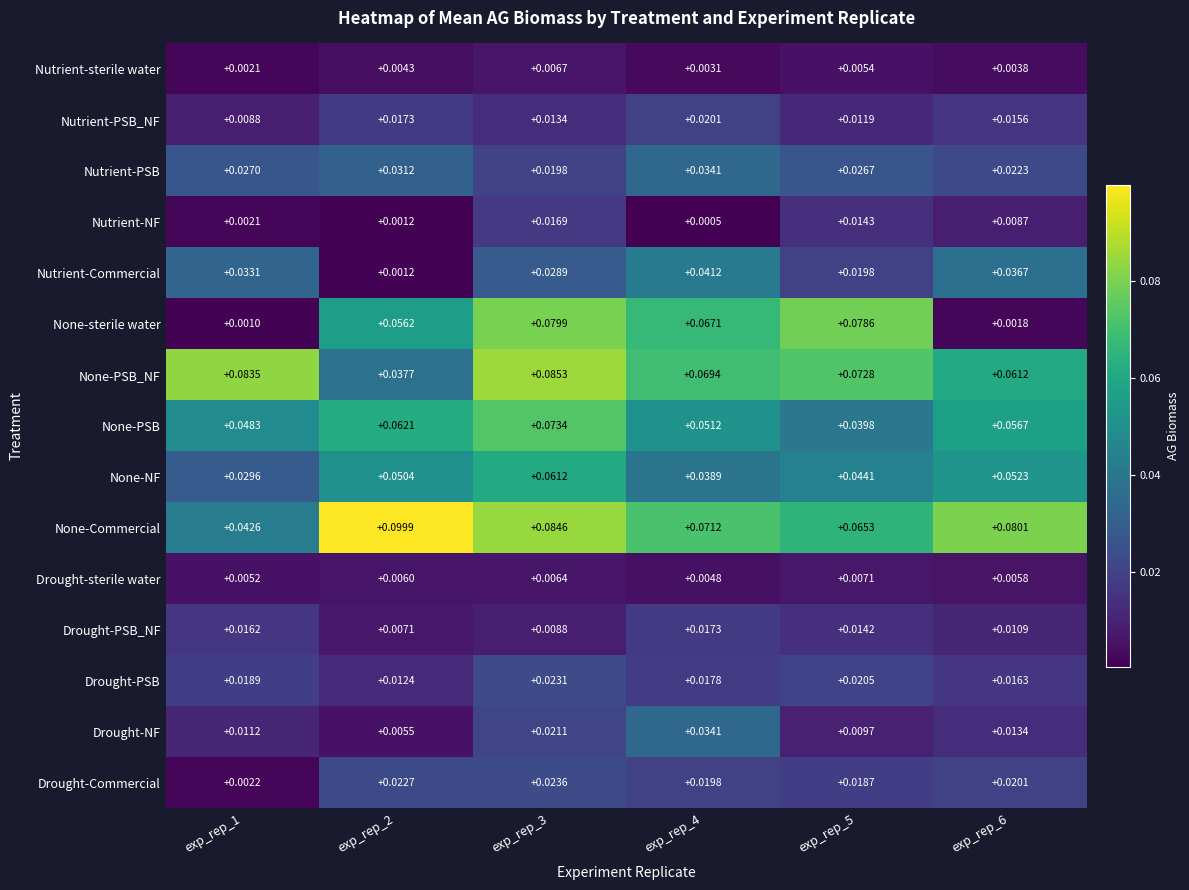

Is the value of Nutrient-Commercial at exp_rep_4 greater than the value of Drought-sterile water at exp_rep_5?

Yes